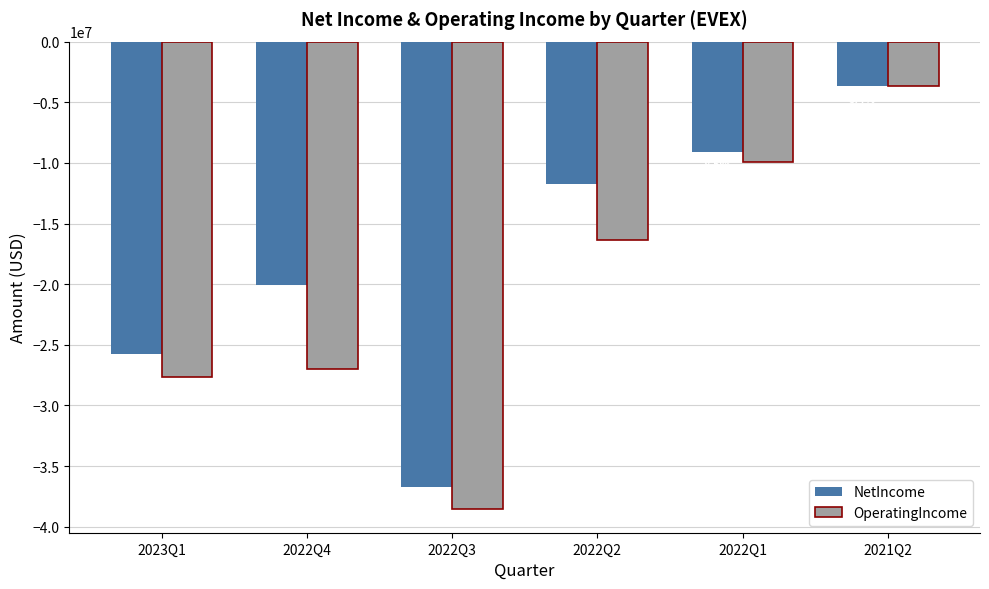

What is the difference between the OperatingIncome values at 2022Q1 and 2022Q2?

6424836